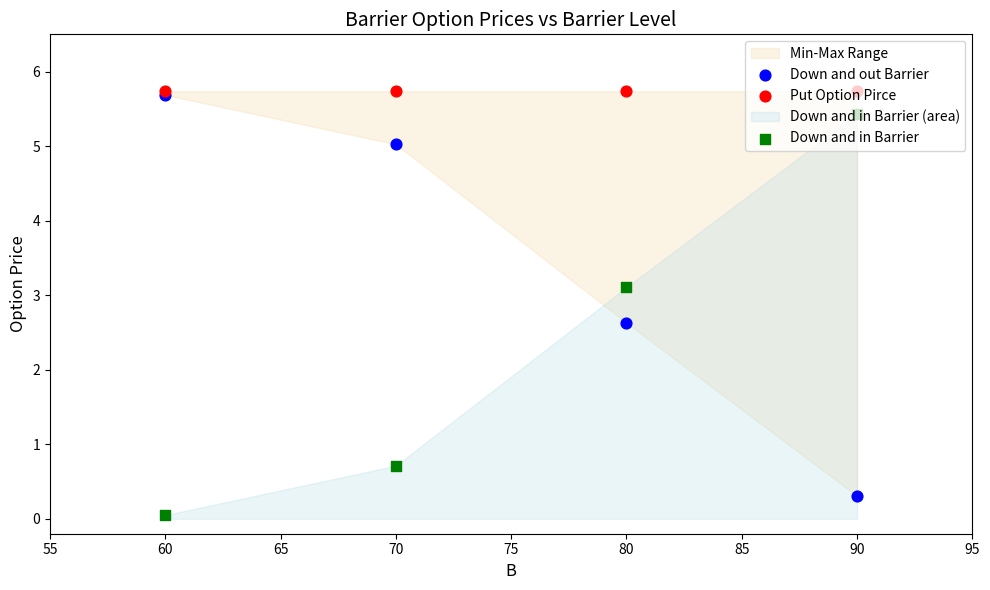

What are all the series names shown in the legend?

Down and out Barrier, Put Option Pirce, Down and in Barrier